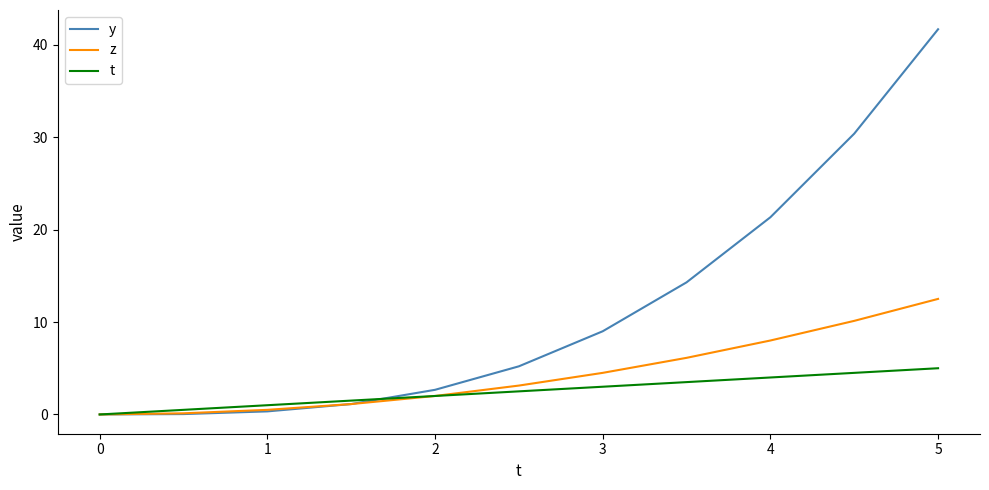

Rank the series by their maximum value, from lowest to highest.

t, z, y